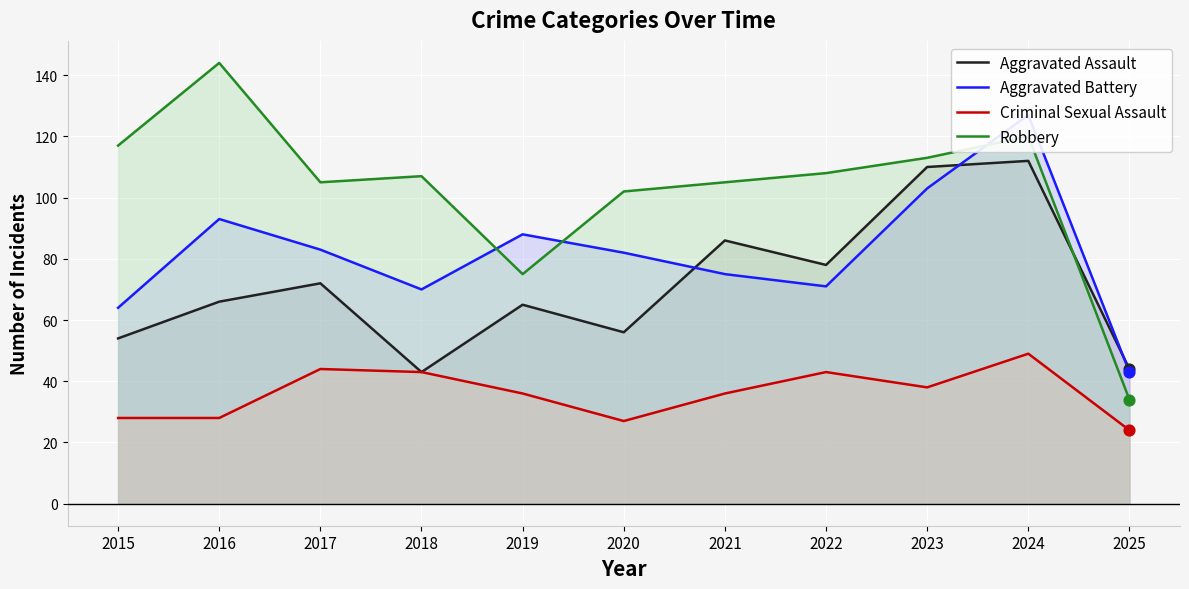

What are all the series names shown in the legend?

Aggravated Assault, Aggravated Battery, Criminal Sexual Assault, Robbery